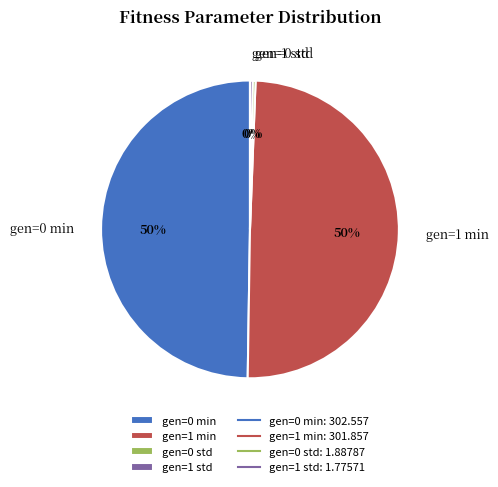

Count the number of slices in the pie.

4